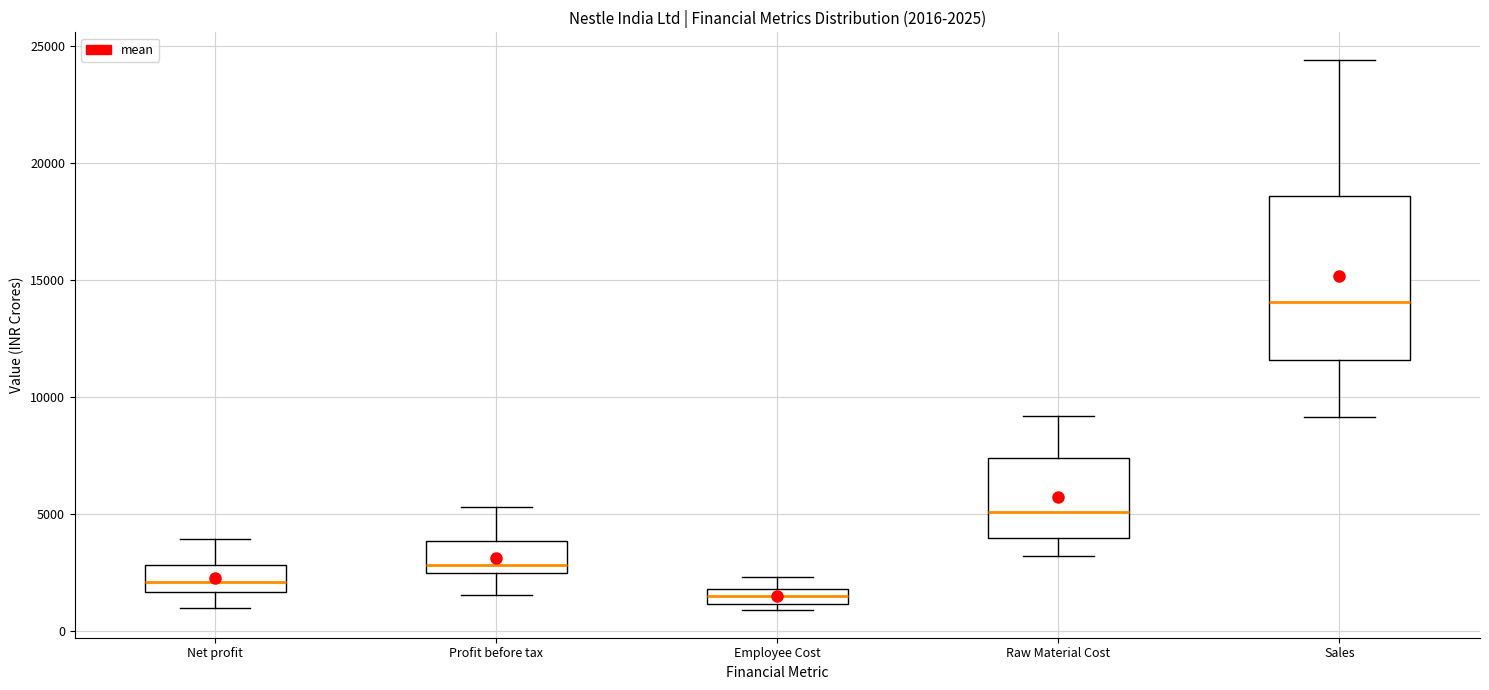

Which box has the highest median line?

Sales